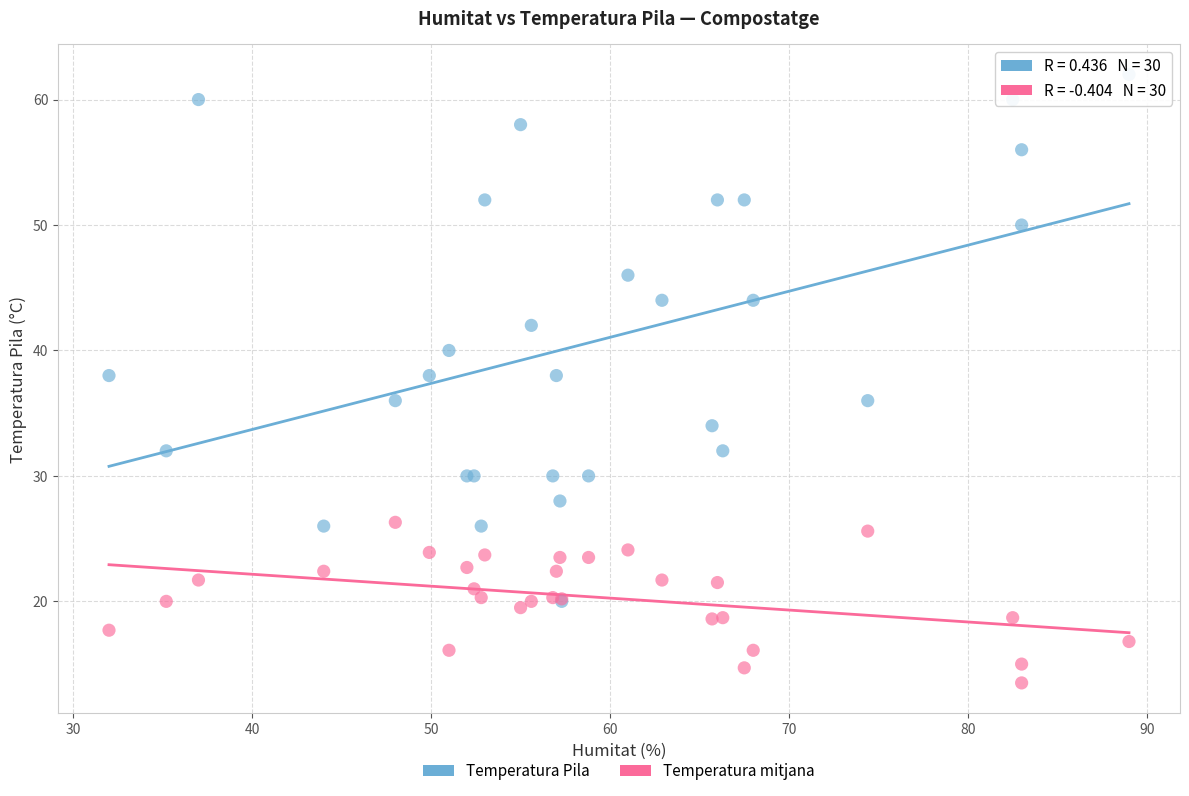

Which series contains the highest Y value?

Temperatura Pila